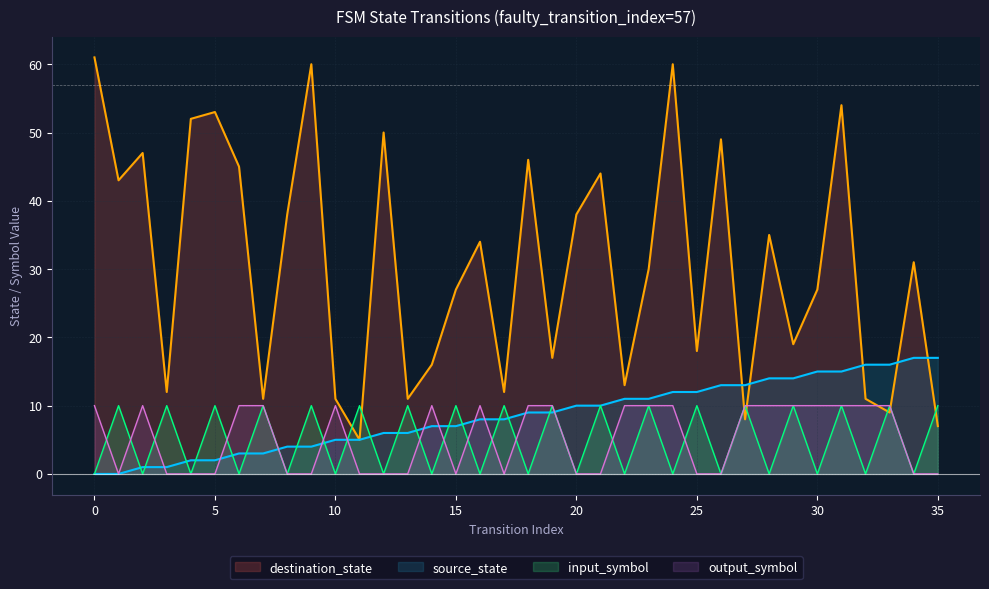

Which series ends up on top after the final intersection of source_state and destination_state?

source_state